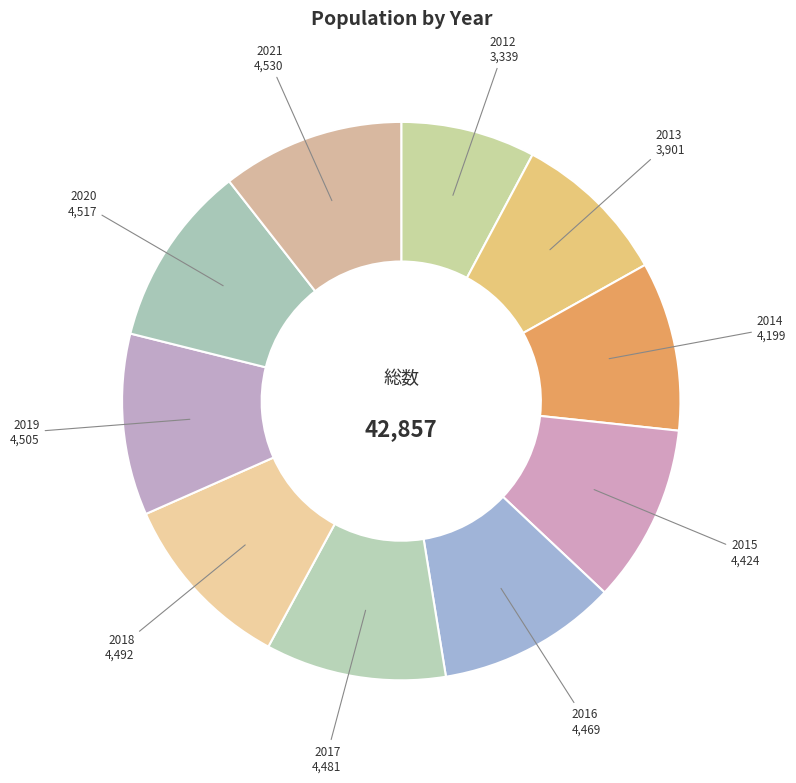

Does any single category account for the majority?

No